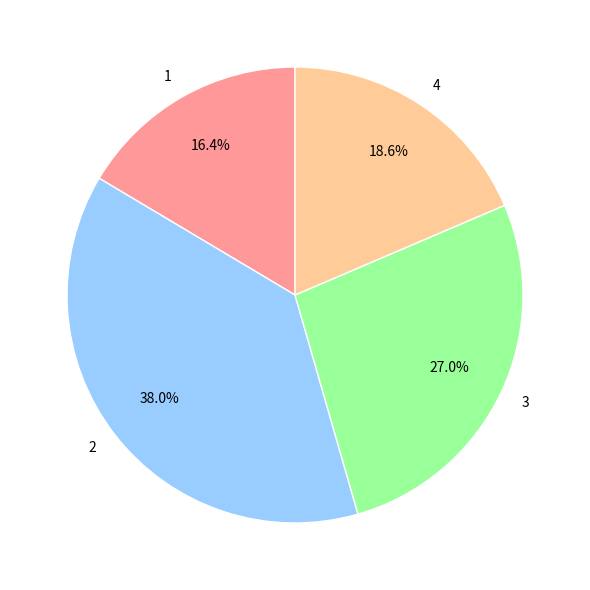

To the nearest percent, what portion does 1 represent?

16%